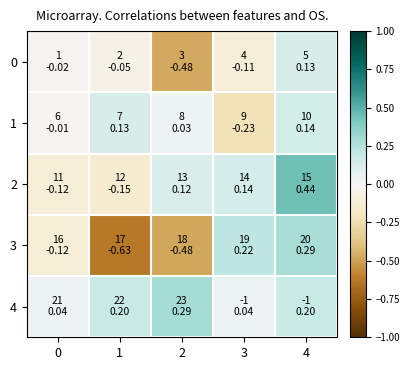

What is the difference between the highest and lowest values at 0?

0.2